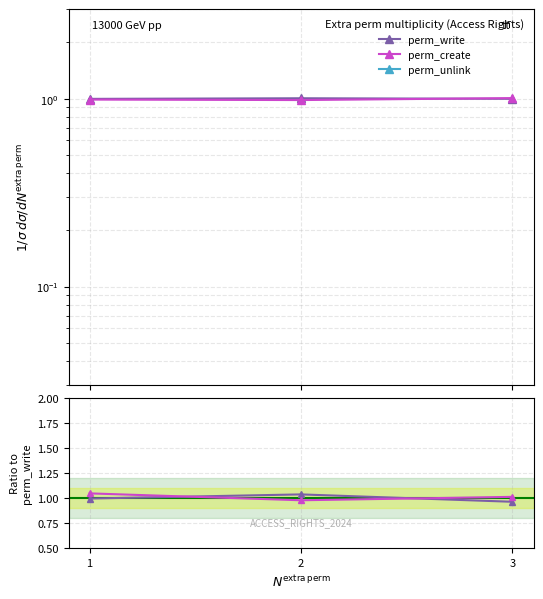

Which series has the largest total across all categories?

perm_create